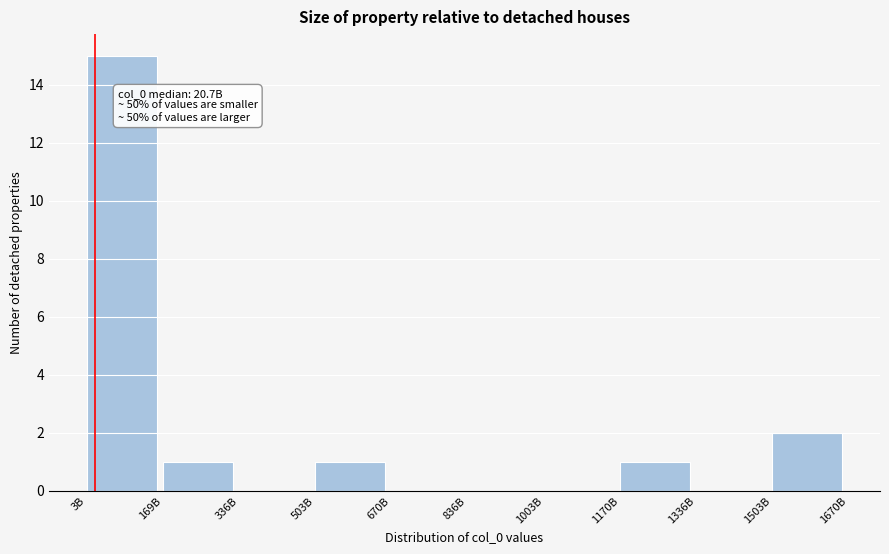

Reading right to left, list all the values displayed in this chart.

1503B=2	1336B=0	1170B=1	1003B=0	836B=0	670B=0	503B=1	336B=0	169B=1	3B=15